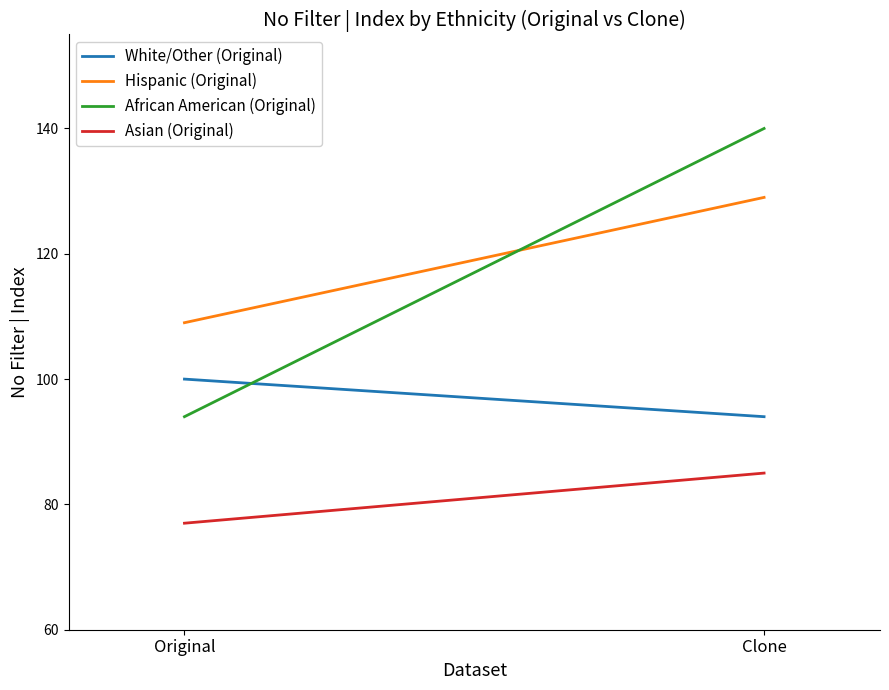

What is the greatest value displayed?

140